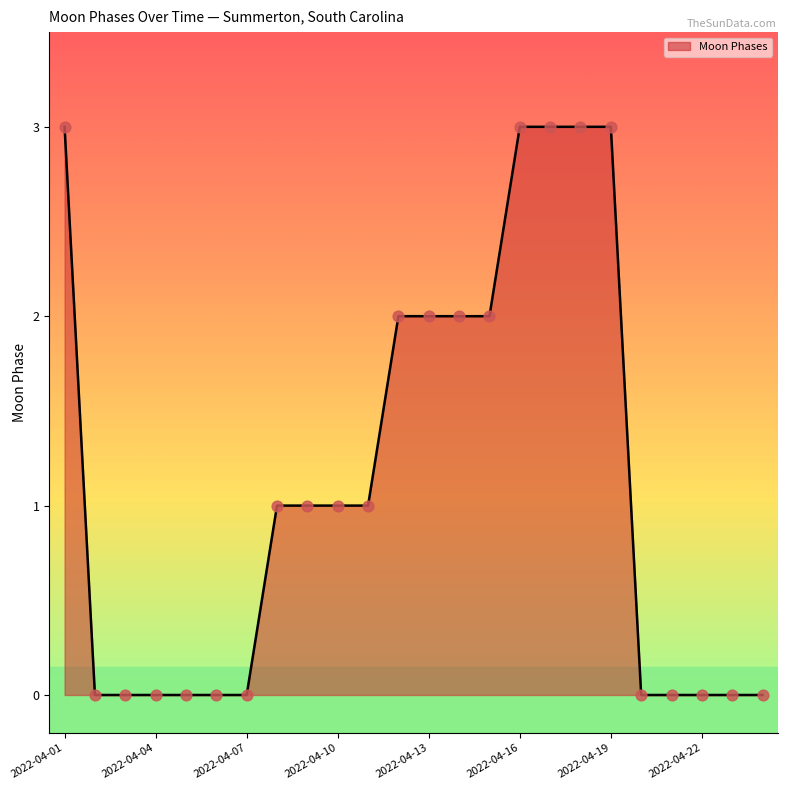

What is the maximum value shown in the chart?

3